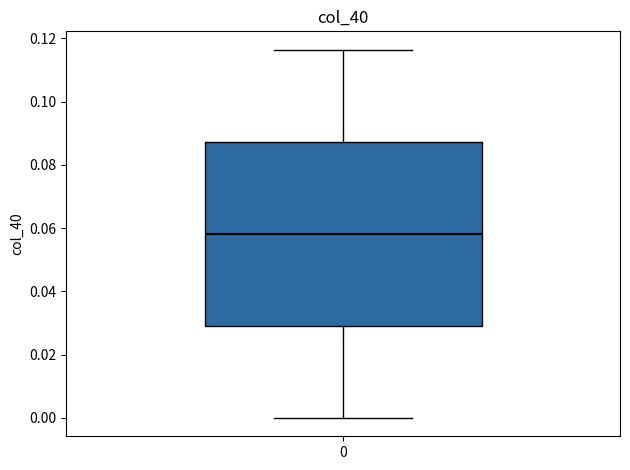

Where does the upper whisker of the box at x = 0 end on the y-axis? The values are not printed on the chart, so give them approximately, as read against the axis.

0.116